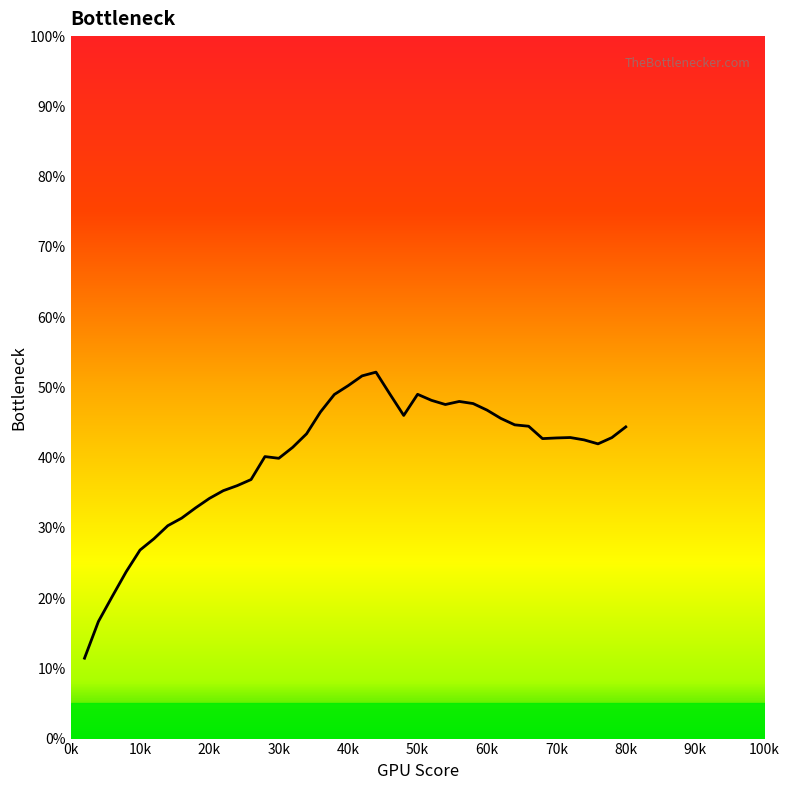

Approximately how many times larger is the value at 40k compared to 70k?

1.2